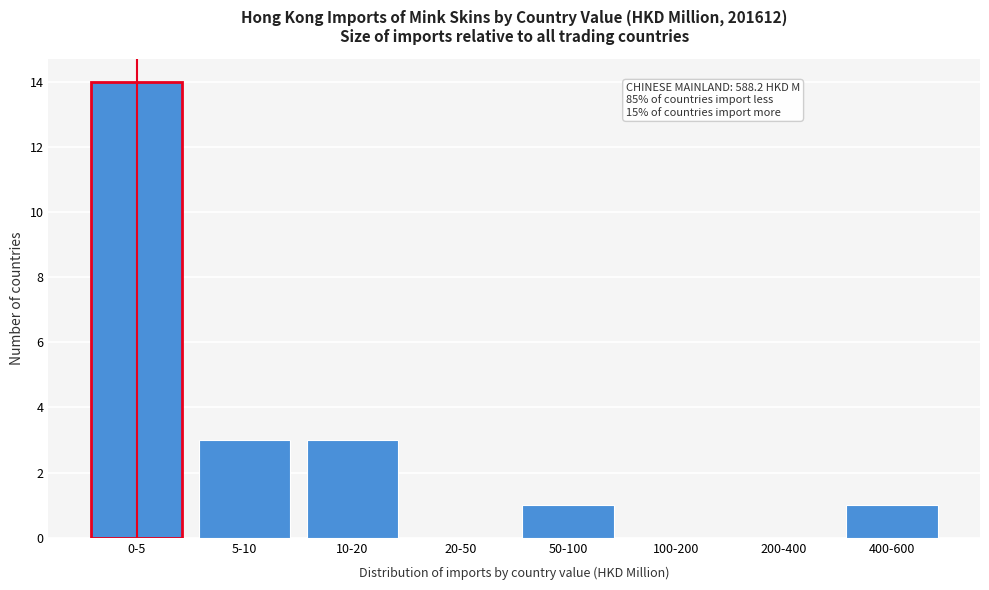

Reading right to left, transcribe all the data shown in this chart.

400-600=1	200-400=0	100-200=0	50-100=1	20-50=0	10-20=3	5-10=3	0-5=14